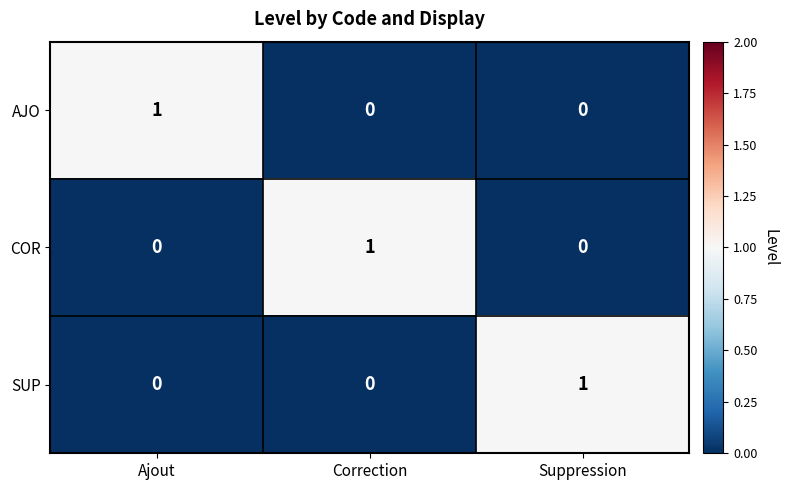

Count the COR values in the range 0 to 1.

3